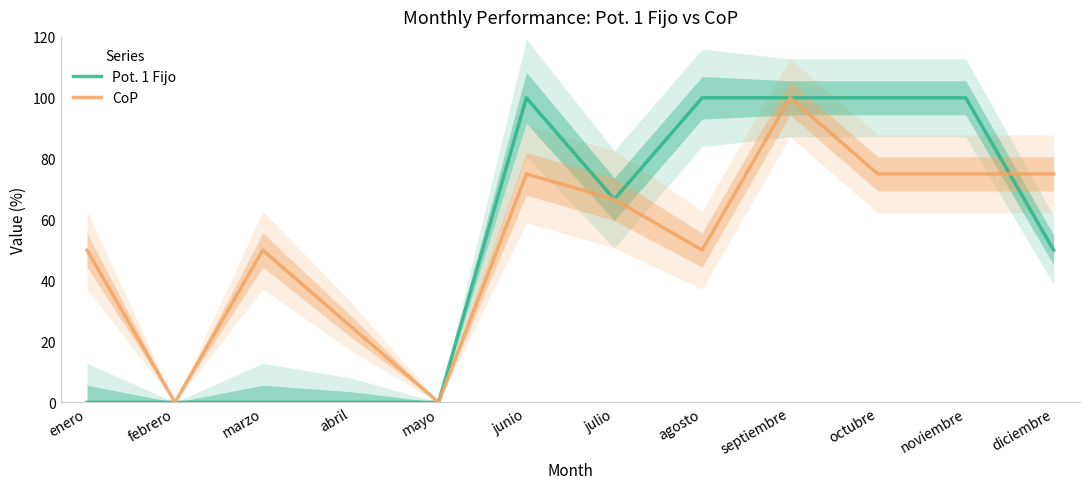

The Pot. 1 Fijo series shows 100.0 at septiembre. True or false?

True